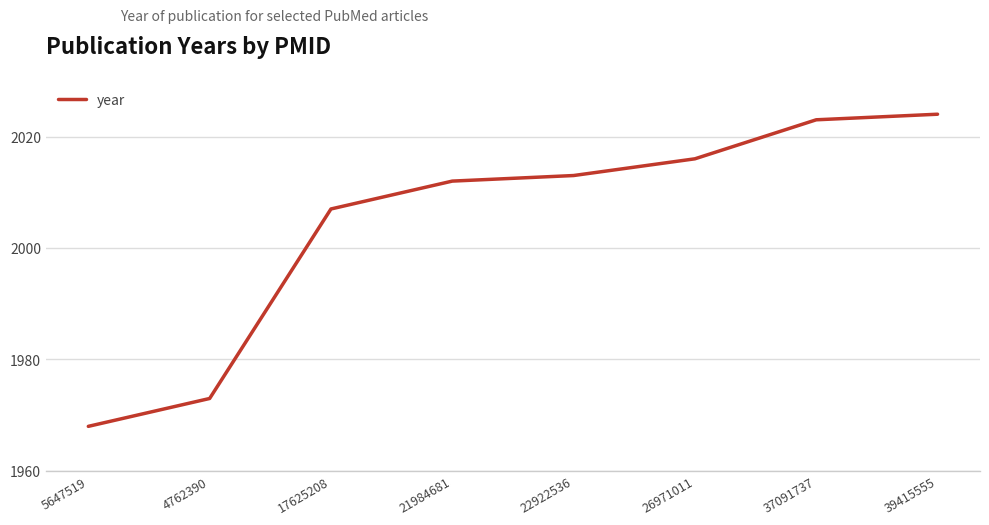

Rank the categories by value from lowest to highest.

5647519, 4762390, 17625208, 21984681, 22922536, 26971011, 37091737, 39415555